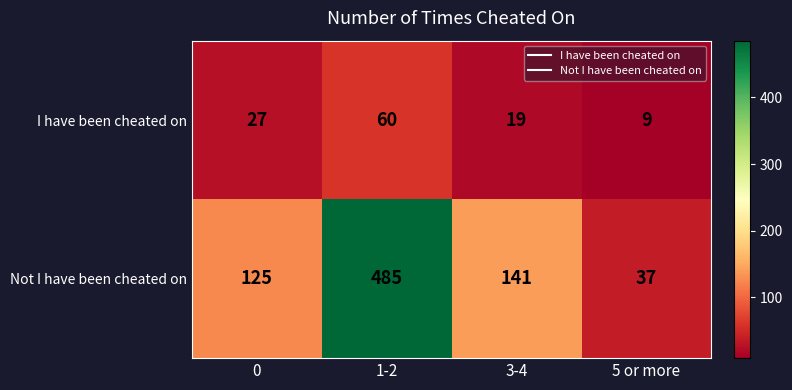

What is the minimum value shown in the chart?

9